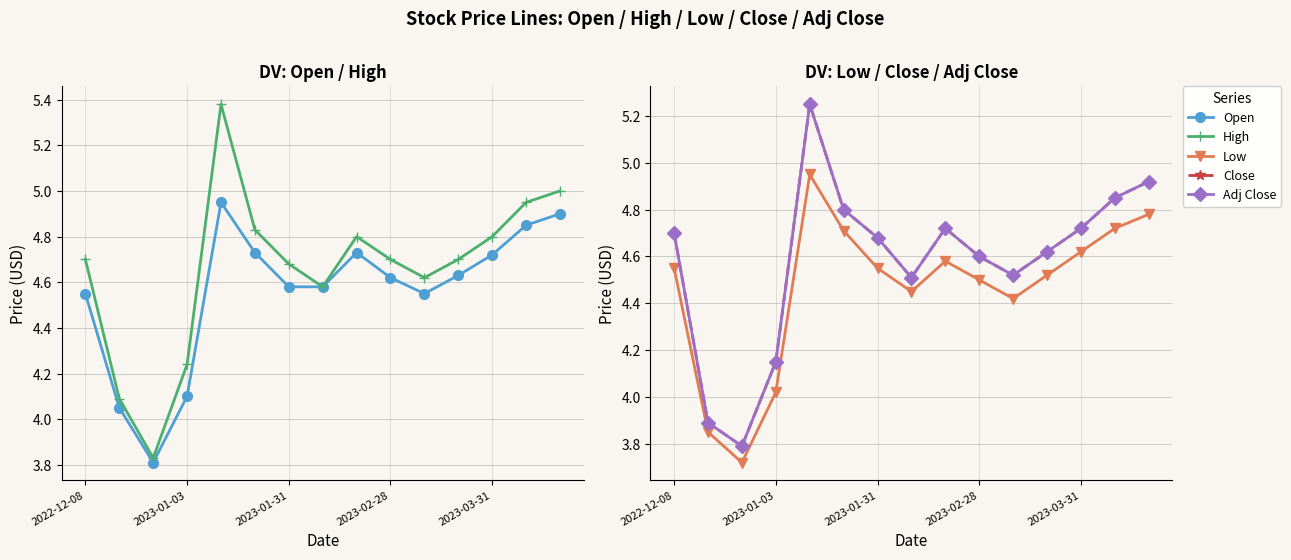

In Close, how many points are lower than both neighbors (excluding endpoints)?

3